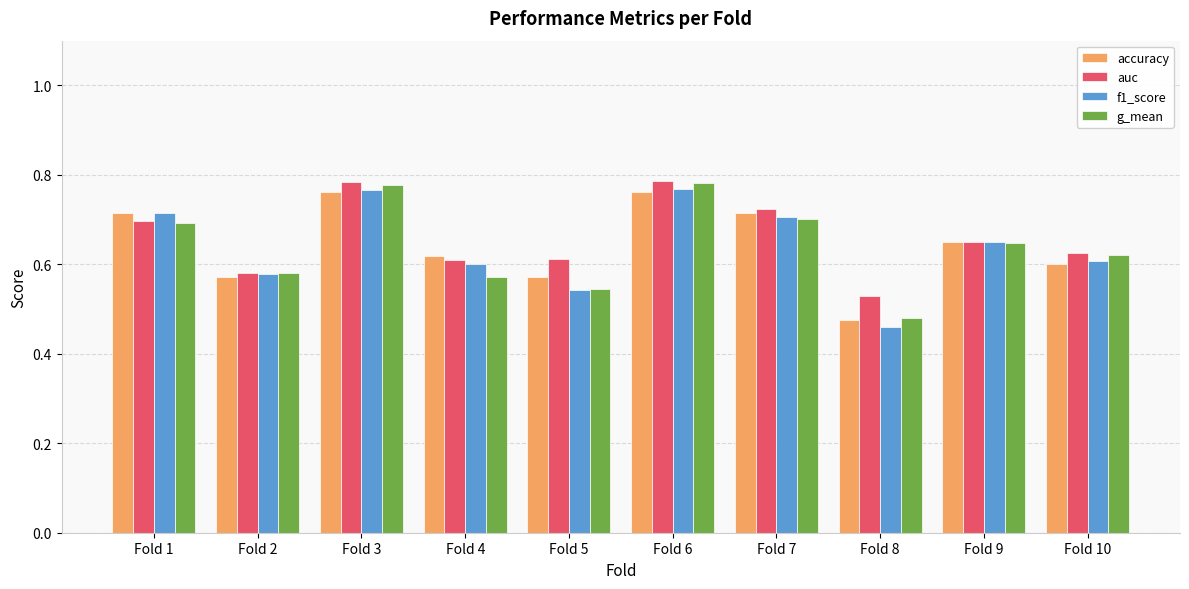

Which category has the lowest value in the g_mean series?

Fold 8